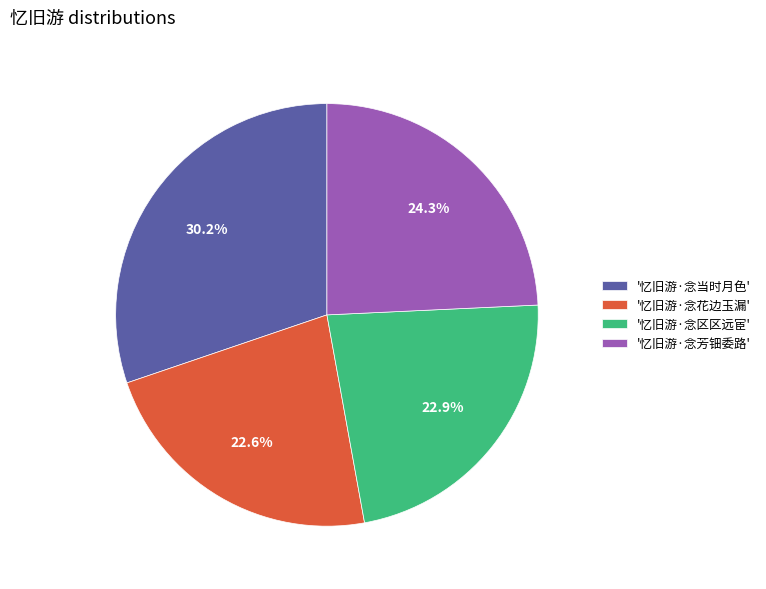

Do '忆旧游·念区区远宦' and '忆旧游·念当时月色' together represent more than half of the pie?

Yes